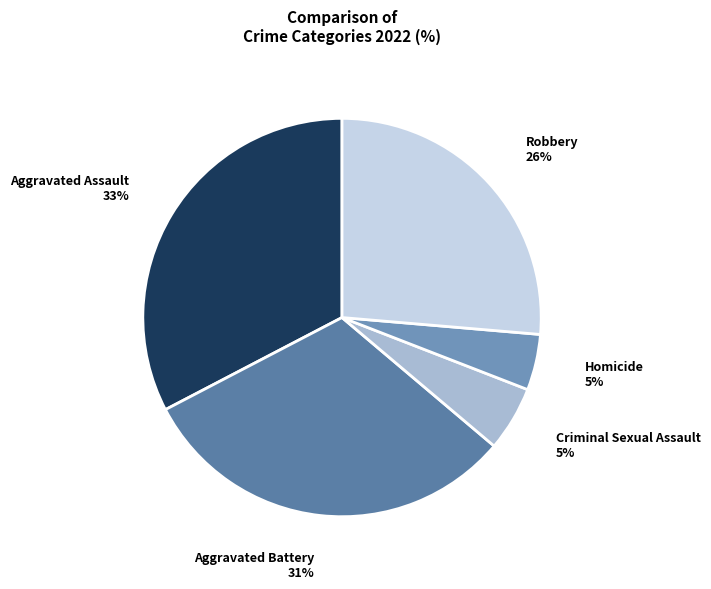

How many slices are in this pie chart?

5